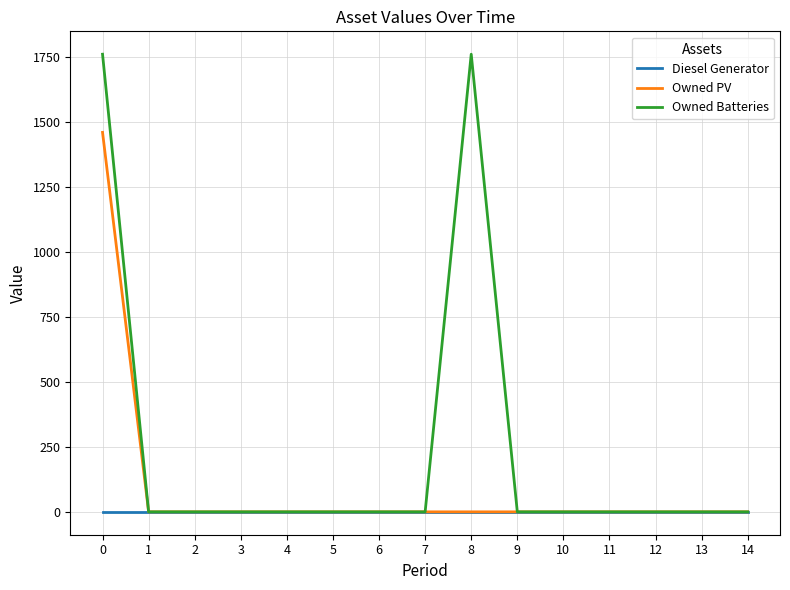

List the series in order of their peak value, lowest first.

Diesel Generator, Owned PV, Owned Batteries